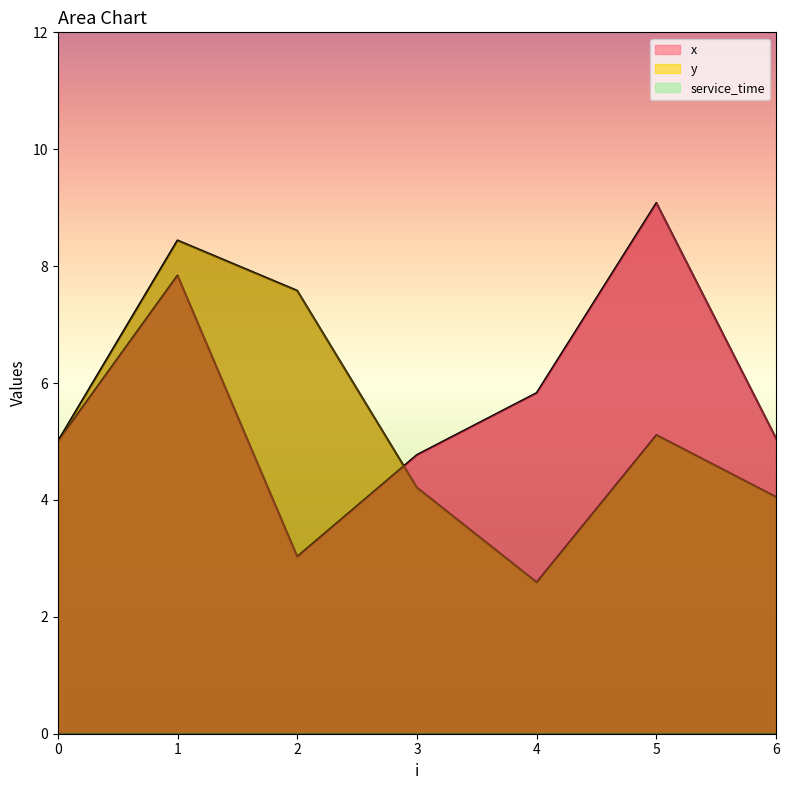

Is the value of x at 2 greater than the value of y at 4?

Yes